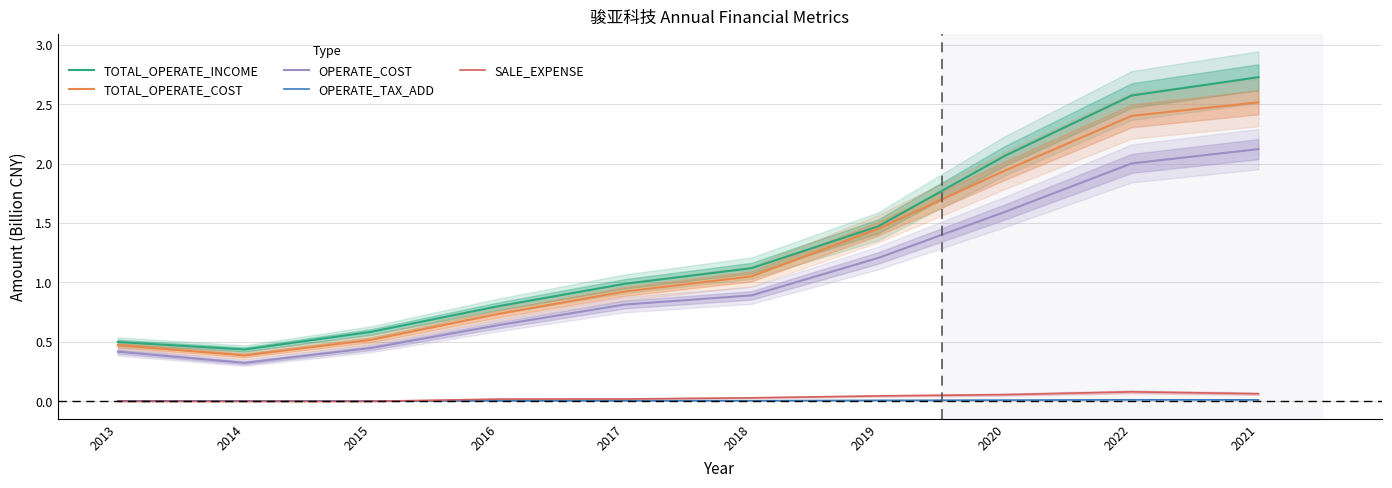

At which label does TOTAL_OPERATE_INCOME reach its minimum?

2014